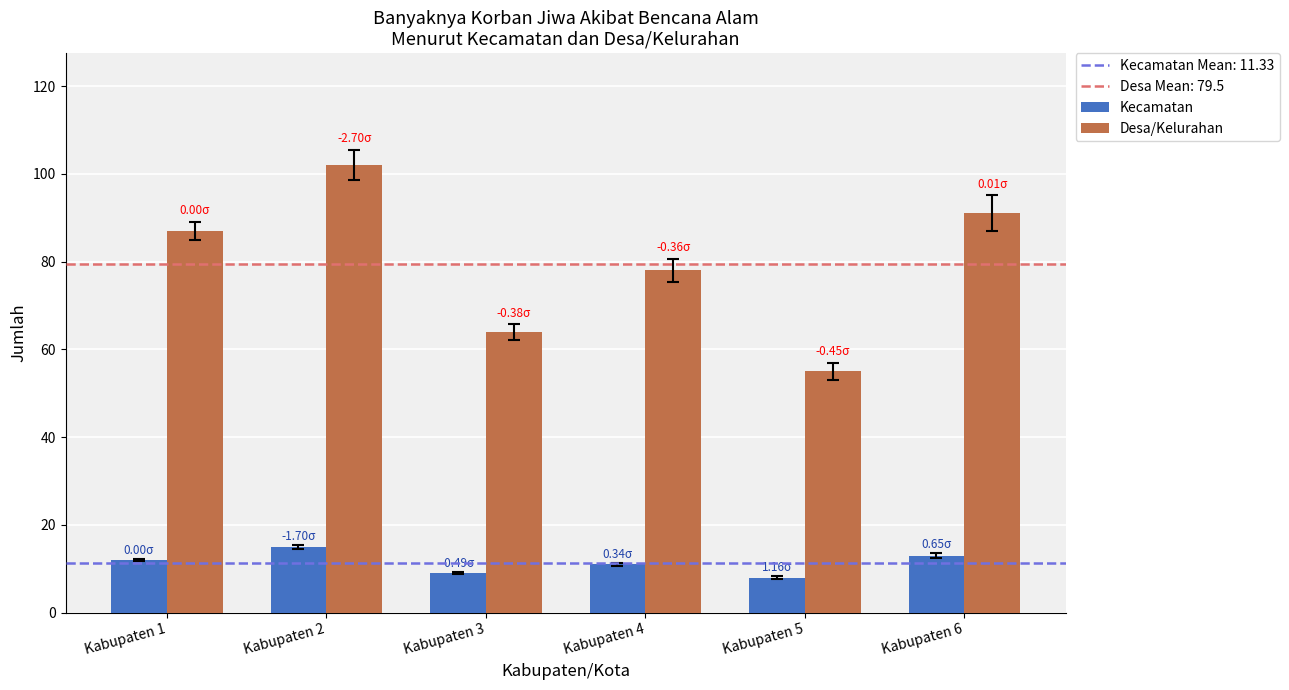

What is the minimum value for Desa/Kelurahan?

55